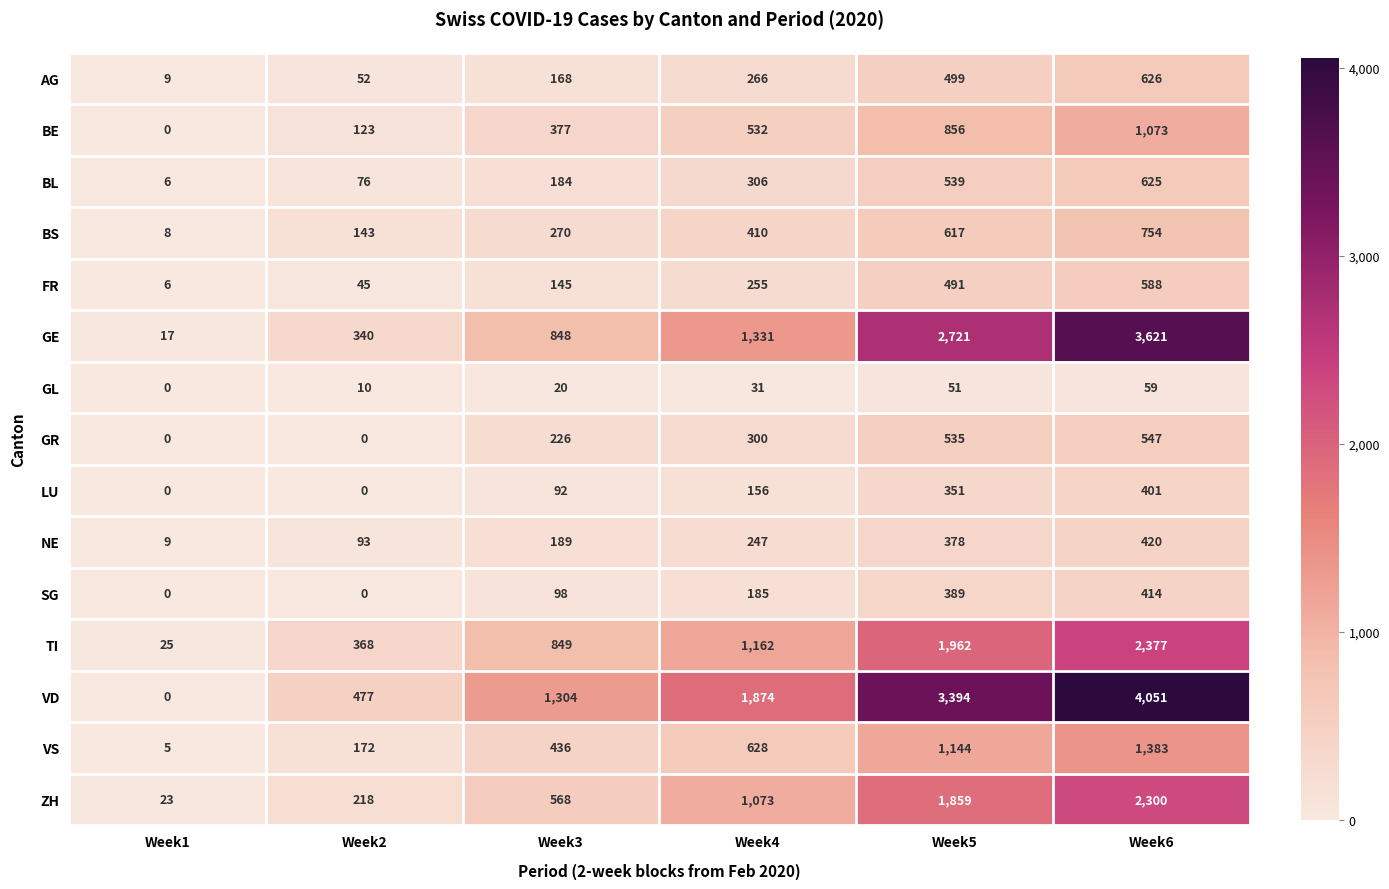

What is the difference between the maximum and minimum values in the NE series?

411